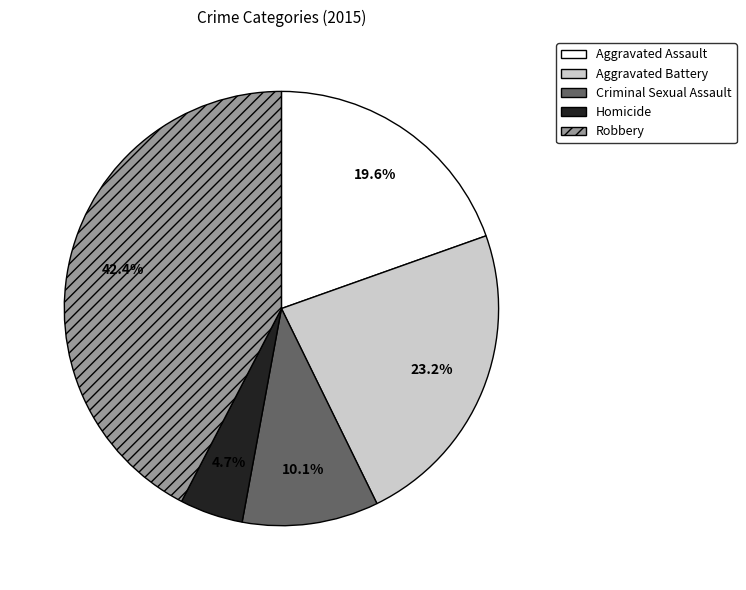

What is the ratio of the value at Criminal Sexual Assault to the value at Aggravated Battery?

0.4